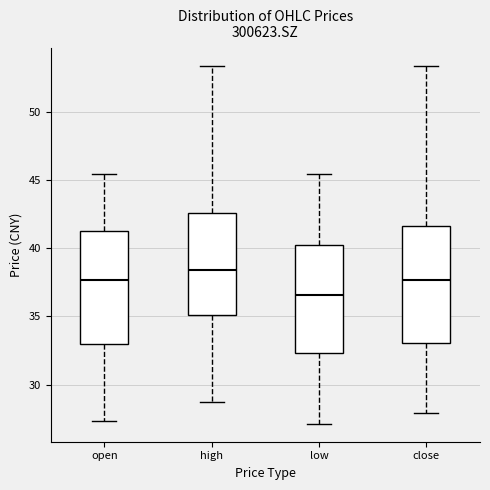

Reading left to right, transcribe this box plot: for each box, give where its median line is, the range the box spans, and where its two whiskers end, as read against the y-axis. The values are not printed on the chart, so give them approximately, as read against the axis.

open: median 37.5, box 33.0 to 41.5, whiskers 27.5 to 45.5
high: median 38.5, box 35.0 to 42.5, whiskers 28.5 to 53.5
low: median 36.5, box 32.5 to 40.0, whiskers 27.0 to 45.5
close: median 37.5, box 33.0 to 41.5, whiskers 28.0 to 53.5